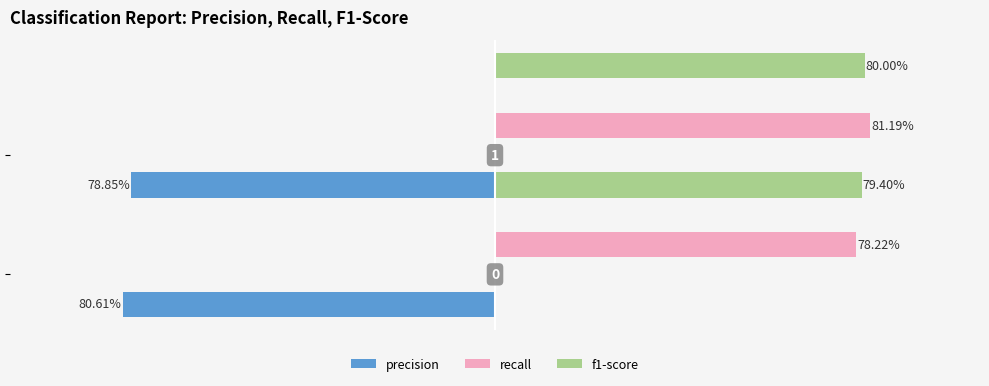

Read the f1-score value at −1.25.

0.8